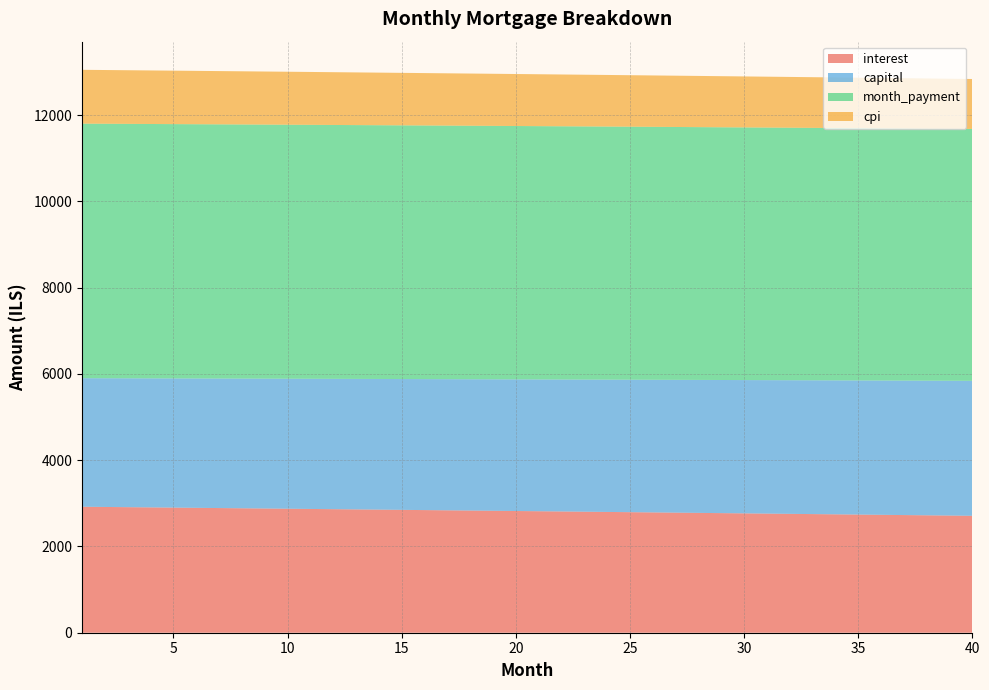

Reading right to left, what are all the values shown in this chart?

interest: 2710.2	2716.0	2721.7	2727.4	2733.0	2738.7	2744.3	2749.9	2755.5	2761.1	2766.7	2772.2	2777.8	2783.3	2788.8	2794.3	2799.7	2805.1	2810.6	2816.0	2821.4	2826.7	2832.1	2837.4	2842.7	2848.0	2853.3	2858.5	2863.8	2869.0	2874.2	2879.4	2884.6	2889.7	2894.9	2900.0	2905.1	2910.2	2915.3	2920.3
capital: 3128.7	3124.8	3120.9	3117.0	3113.1	3109.2	3105.3	3101.4	3097.6	3093.7	3089.8	3086.0	3082.1	3078.3	3074.4	3070.6	3066.8	3062.9	3059.1	3055.3	3051.5	3047.7	3043.9	3040.1	3036.3	3032.5	3028.7	3024.9	3021.1	3017.4	3013.6	3009.8	3006.1	3002.3	2998.6	2994.8	2991.1	2987.4	2983.6	2979.9
month_payment: 5838.9	5840.7	5842.5	5844.3	5846.1	5847.9	5849.7	5851.4	5853.1	5854.8	5856.5	5858.2	5859.9	5861.6	5863.2	5864.9	5866.5	5868.1	5869.7	5871.3	5872.8	5874.4	5875.9	5877.5	5879.0	5880.5	5882.0	5883.5	5884.9	5886.4	5887.8	5889.3	5890.7	5892.1	5893.5	5894.8	5896.2	5897.6	5898.9	5900.2
cpi: 1157.6	1160.1	1162.5	1165.0	1167.4	1169.8	1172.3	1174.7	1177.1	1179.5	1181.9	1184.2	1186.6	1189.0	1191.3	1193.7	1196.0	1198.4	1200.7	1203.0	1205.3	1207.6	1209.9	1212.2	1214.5	1216.8	1219.1	1221.3	1223.6	1225.8	1228.0	1230.3	1232.5	1234.7	1236.9	1239.1	1241.3	1243.5	1245.7	1247.8